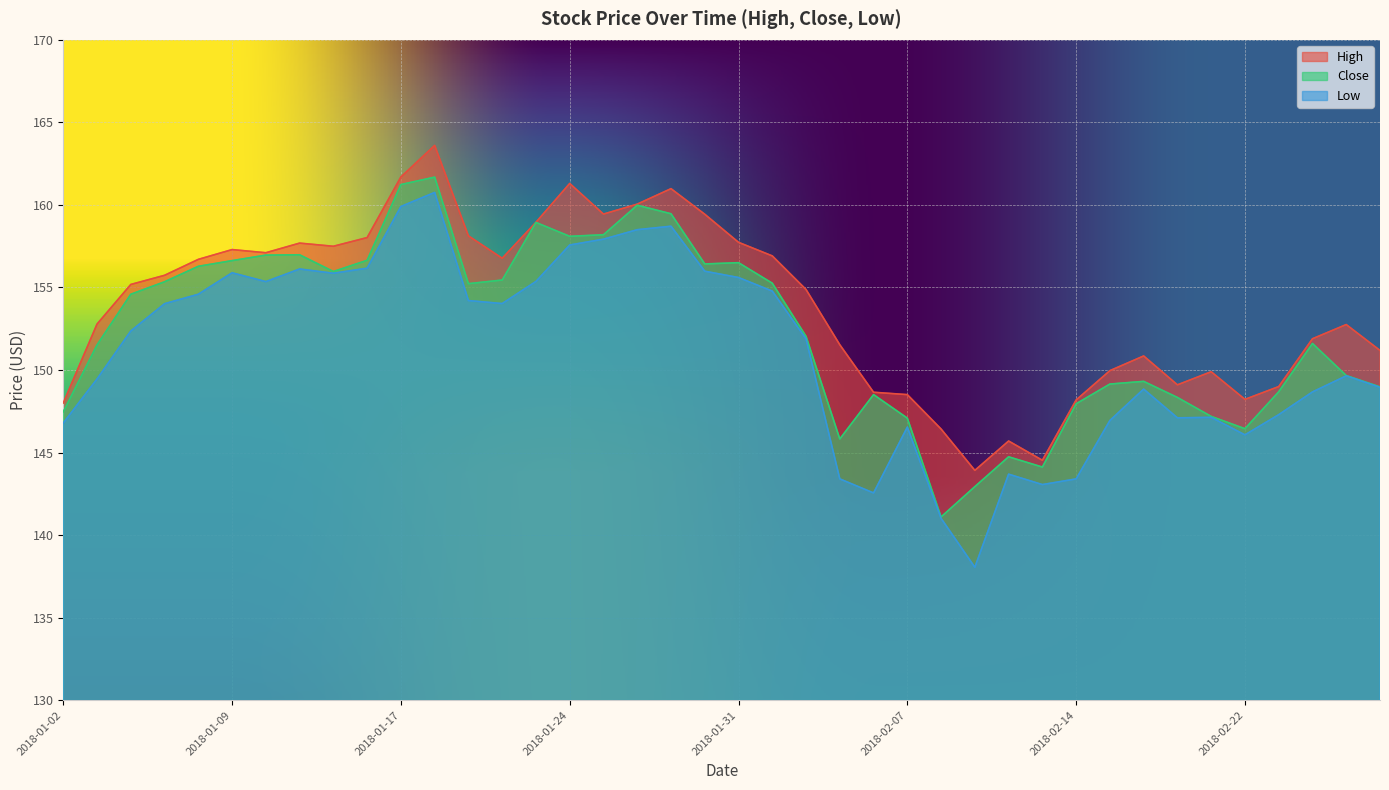

Is it true that High equals 148.5 at 2018-02-07?

True